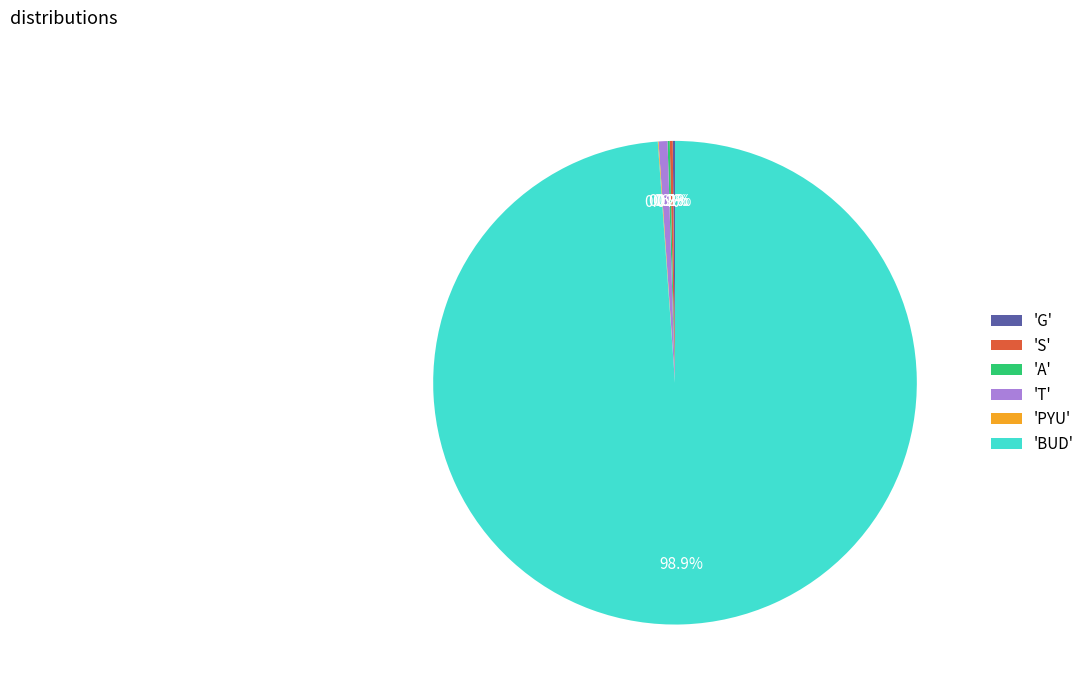

Is there a majority slice in this chart?

Yes